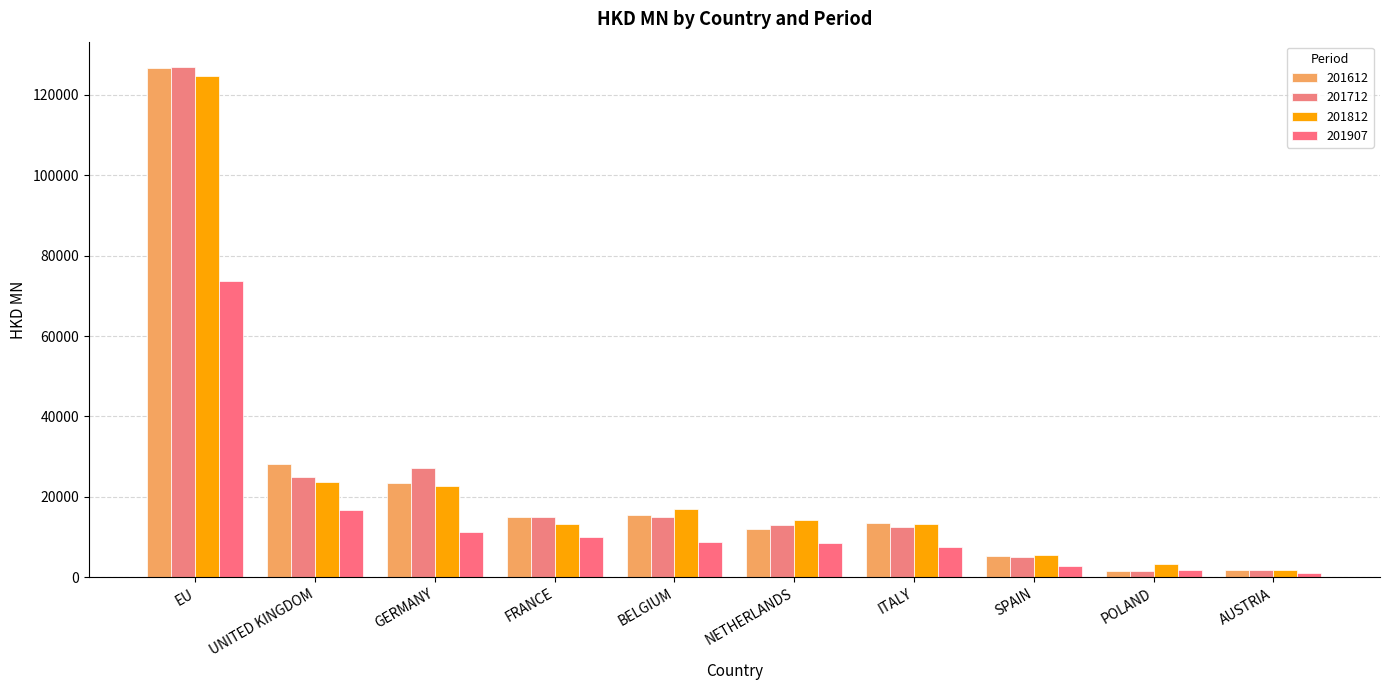

What is the total value across all series at EU?

452383.1